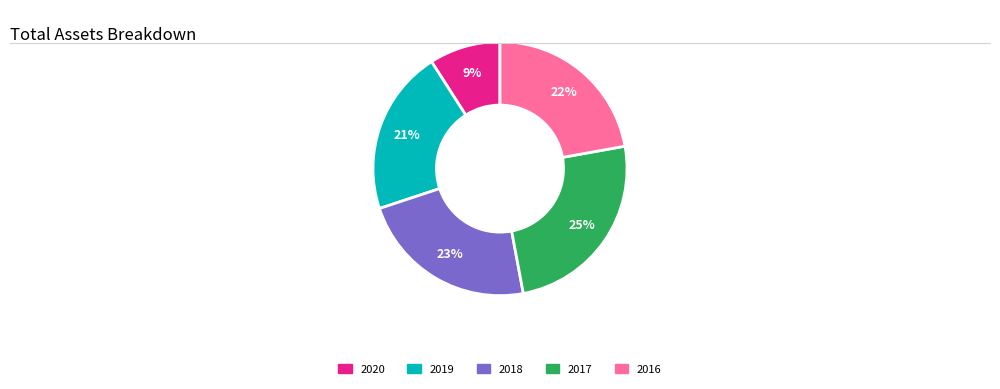

Is there any slice that represents more than half of the pie?

No